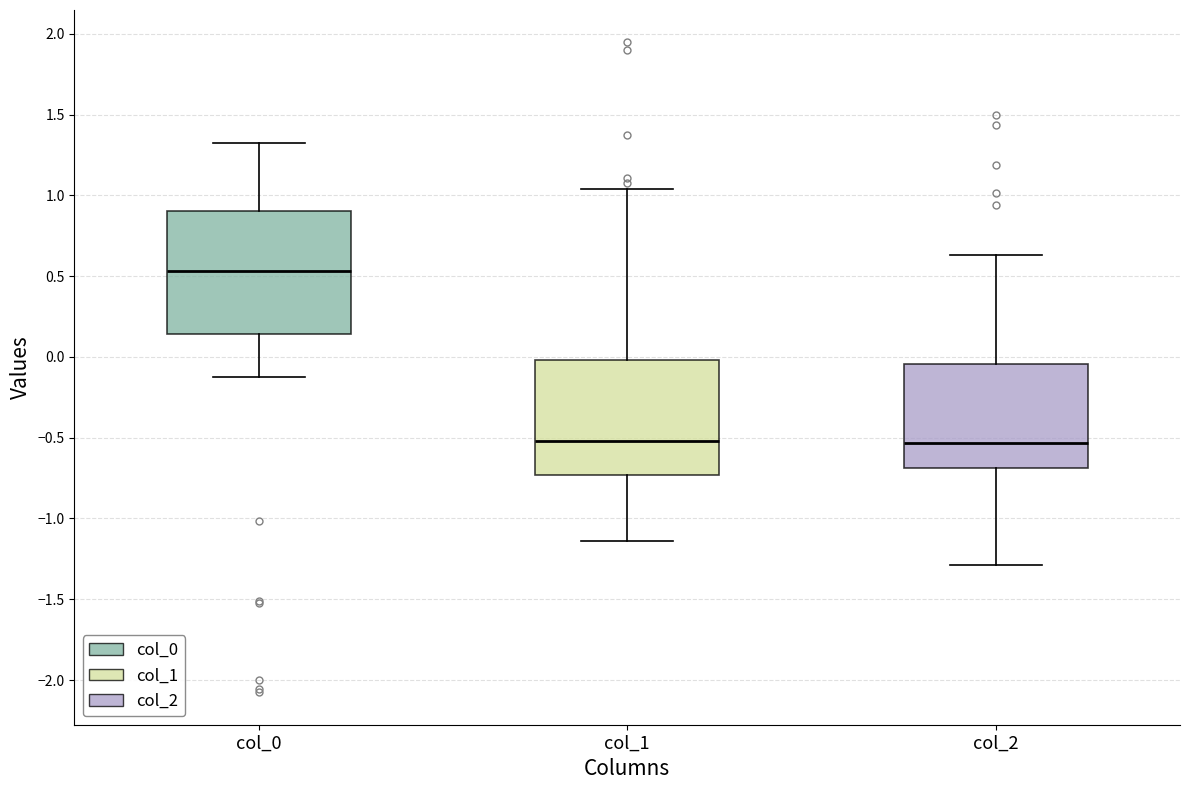

Which box has the highest median line?

col_0